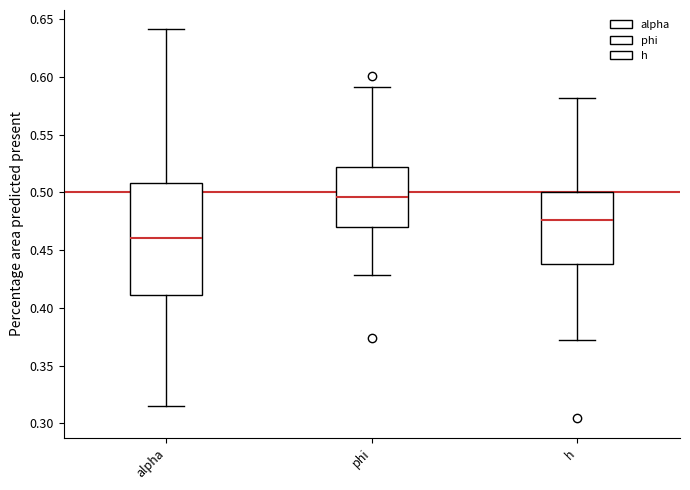

Reading left to right, transcribe this box plot: for each box, give where its median line is, the range the box spans, and where its two whiskers end, as read against the y-axis. The values are not printed on the chart, so give them approximately, as read against the axis.

alpha: median 0.460, box 0.410 to 0.510, whiskers 0.315 to 0.640
phi: median 0.495, box 0.470 to 0.520, whiskers 0.430 to 0.590
h: median 0.475, box 0.440 to 0.500, whiskers 0.370 to 0.580